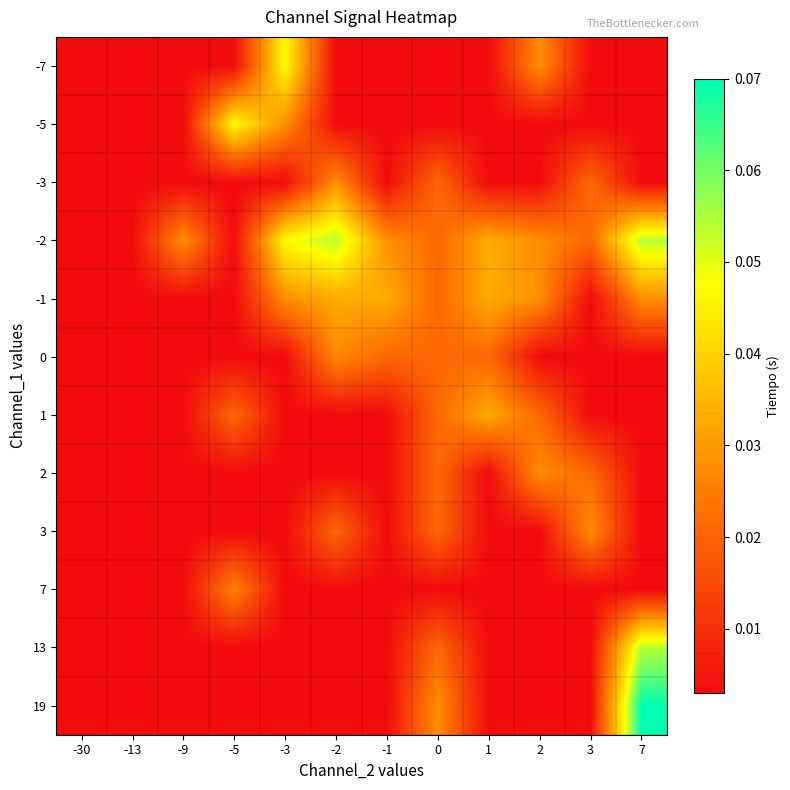

What is the greatest value displayed?

0.1